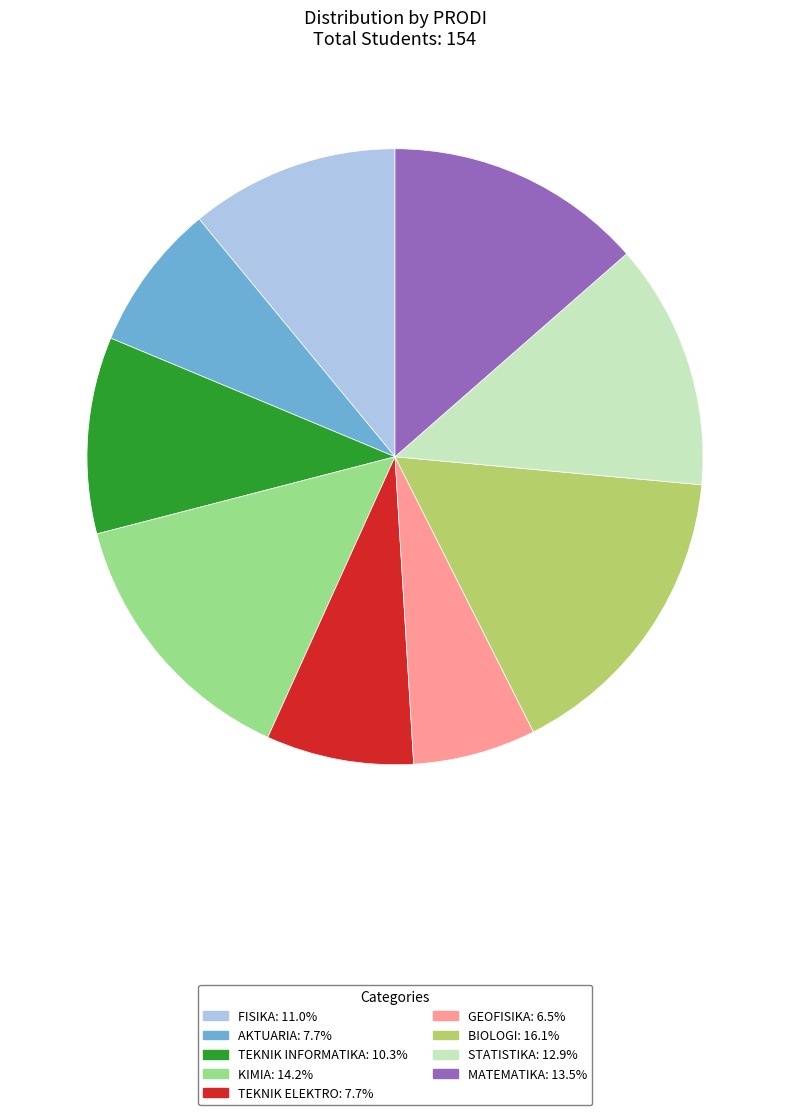

What is the largest slice in the pie chart?

BIOLOGI